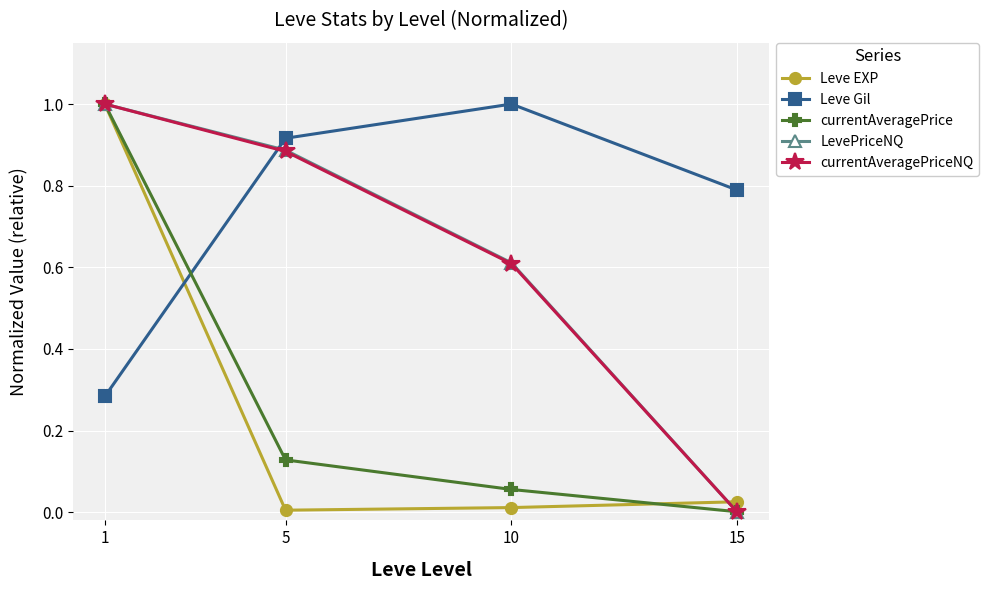

Which category has the lowest value in the currentAveragePriceNQ series?

15